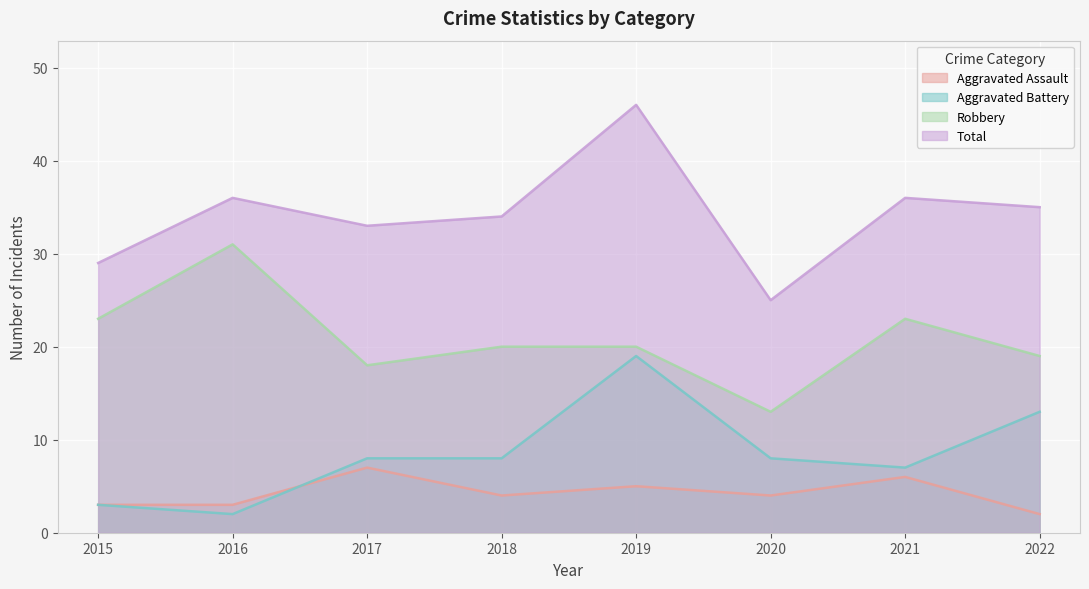

Which series has the largest total across all categories?

Total